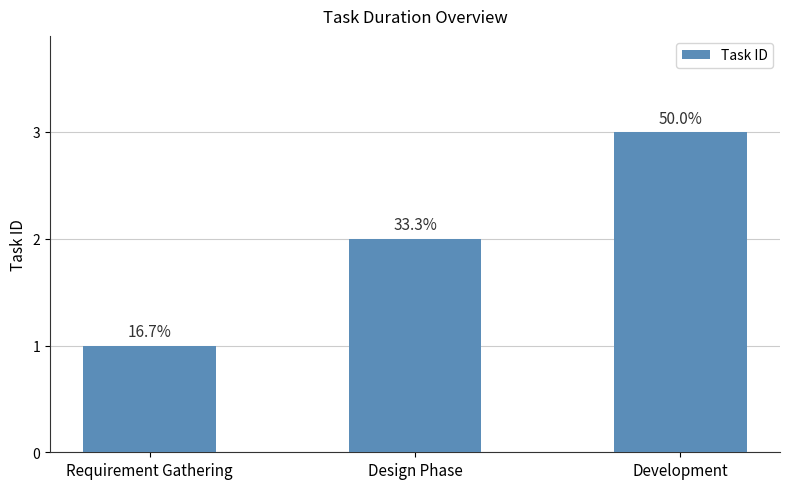

Rank the categories by value from highest to lowest.

Development, Design Phase, Requirement Gathering